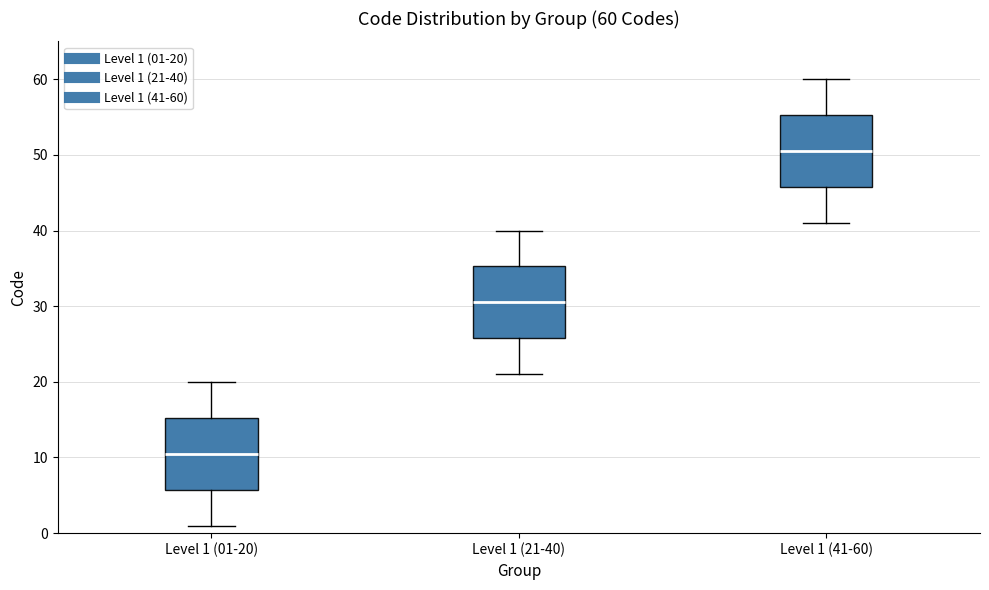

Which box's median line is the lowest?

Level 1 (01-20)